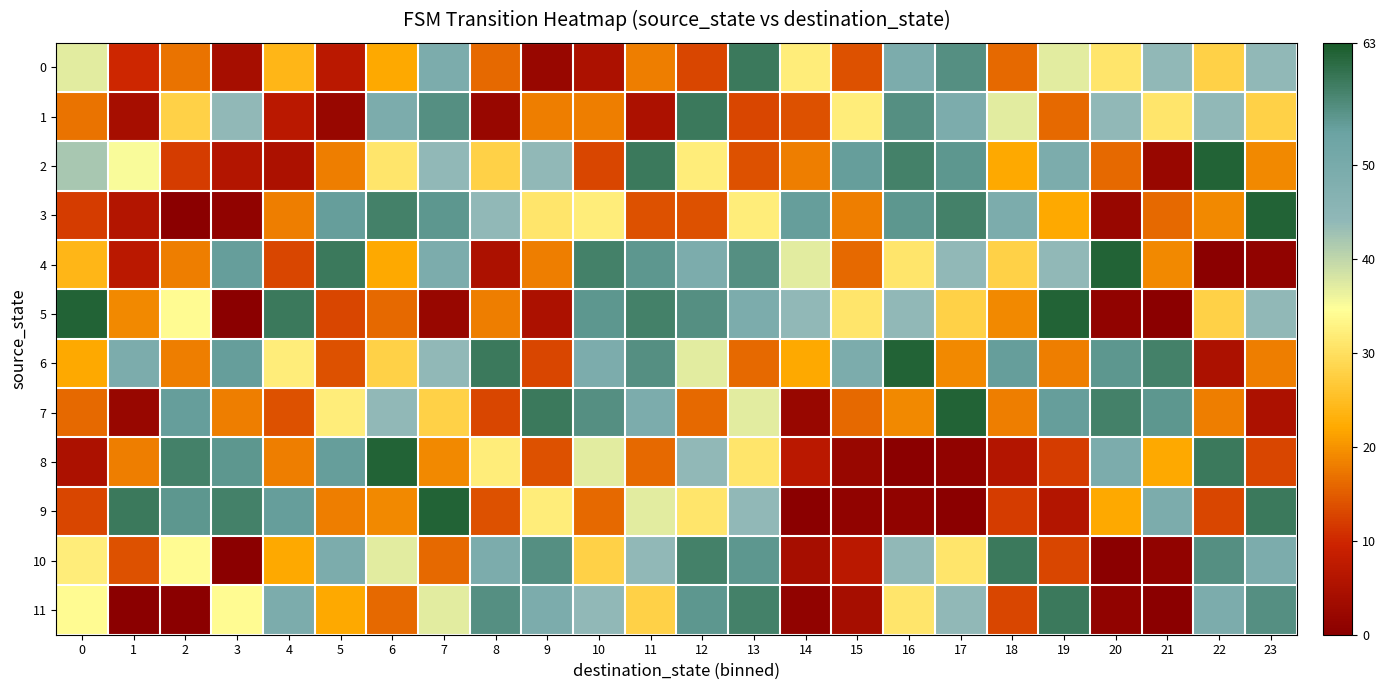

Reading left to right, what are all the values shown in this chart?

0: 0=37	1=10	2=17	3=4	4=24	5=7	6=22	7=49	8=16	9=2	10=5	11=18	12=13	13=59	14=32	15=14	16=49	17=56	18=16	19=37	20=31	21=44	22=28	23=44
1: 0=17	1=4	2=28	3=44	4=7	5=2	6=49	7=56	8=2	9=18	10=18	11=5	12=59	13=13	14=14	15=32	16=56	17=49	18=37	19=16	20=44	21=31	22=44	23=28
2: 0=42	1=35	2=12	3=6	4=5	5=18	6=31	7=44	8=28	9=44	10=13	11=59	12=32	13=14	14=18	15=54	16=58	17=55	18=22	19=49	20=16	21=2	22=62	23=19
3: 0=12	1=6	2=0	3=1	4=18	5=54	6=58	7=55	8=44	9=31	10=32	11=14	12=14	13=32	14=54	15=18	16=55	17=58	18=49	19=22	20=2	21=16	22=19	23=62
4: 0=24	1=7	2=18	3=54	4=13	5=59	6=22	7=49	8=5	9=18	10=58	11=55	12=49	13=56	14=37	15=16	16=31	17=44	18=28	19=44	20=62	21=19	22=0	23=1
5: 0=62	1=19	2=34	3=0	4=59	5=13	6=16	7=2	8=18	9=5	10=55	11=58	12=56	13=49	14=44	15=31	16=44	17=28	18=19	19=62	20=1	21=0	22=28	23=44
6: 0=22	1=49	2=18	3=54	4=32	5=14	6=28	7=44	8=59	9=13	10=49	11=56	12=37	13=16	14=22	15=49	16=62	17=19	18=54	19=18	20=55	21=58	22=5	23=18
7: 0=16	1=2	2=54	3=18	4=14	5=32	6=44	7=28	8=13	9=59	10=56	11=49	12=16	13=37	14=2	15=16	16=19	17=62	18=18	19=54	20=58	21=55	22=18	23=5
8: 0=5	1=18	2=58	3=55	4=18	5=54	6=62	7=19	8=32	9=14	10=37	11=16	12=44	13=31	14=7	15=2	16=0	17=1	18=6	19=12	20=49	21=22	22=59	23=13
9: 0=13	1=59	2=55	3=58	4=54	5=18	6=19	7=62	8=14	9=32	10=16	11=37	12=31	13=44	14=0	15=1	16=1	17=0	18=12	19=6	20=22	21=49	22=13	23=59
10: 0=32	1=14	2=34	3=0	4=22	5=49	6=37	7=16	8=49	9=56	10=28	11=44	12=58	13=55	14=4	15=7	16=44	17=31	18=59	19=13	20=0	21=1	22=56	23=49
11: 0=34	1=0	2=0	3=34	4=49	5=22	6=16	7=37	8=56	9=49	10=44	11=28	12=55	13=58	14=1	15=4	16=31	17=44	18=13	19=59	20=1	21=0	22=49	23=56